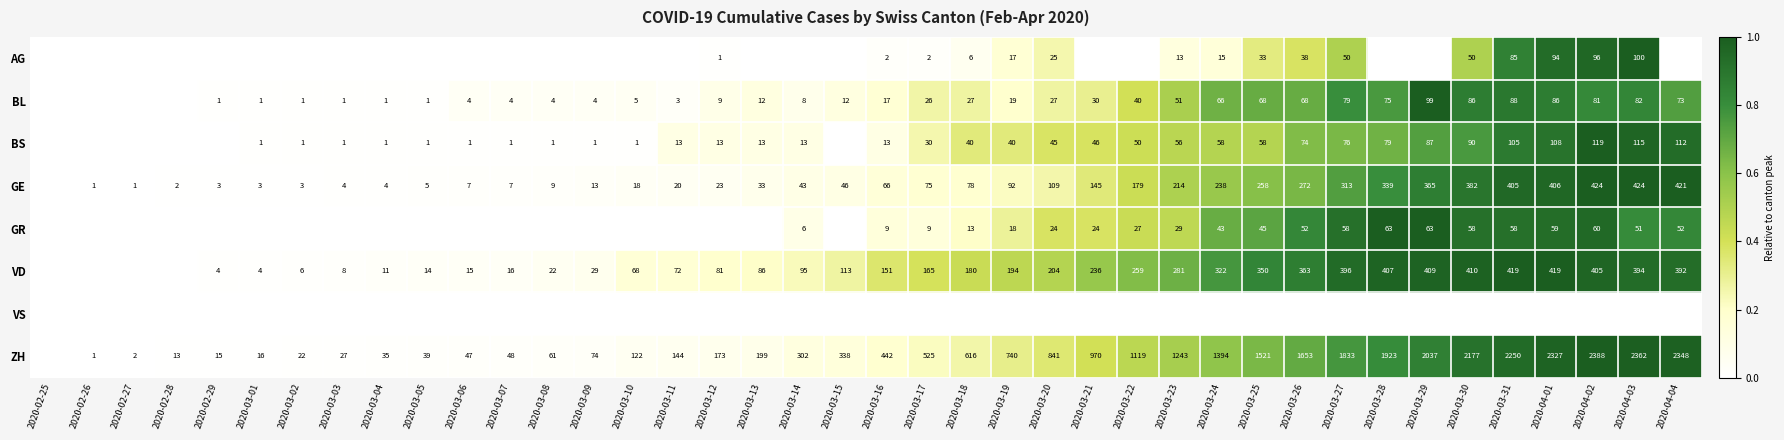

What is the sum of the BL values at 2020-04-03 and 2020-03-05?

83